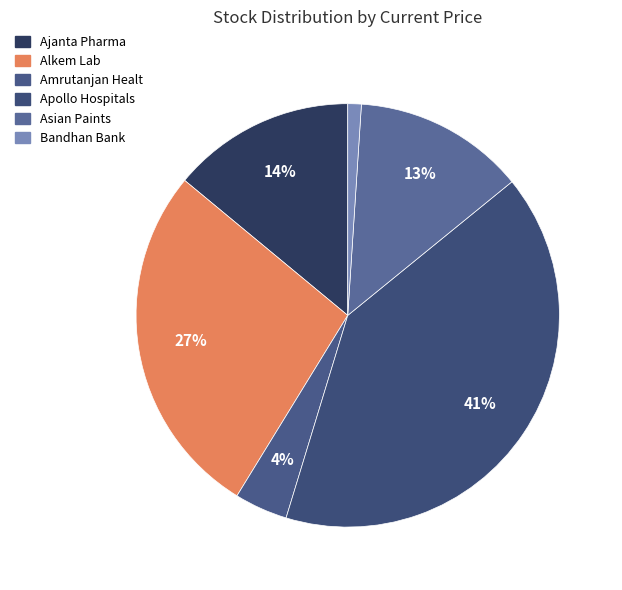

Is it true that Asian Paints is 13% of the pie?

True